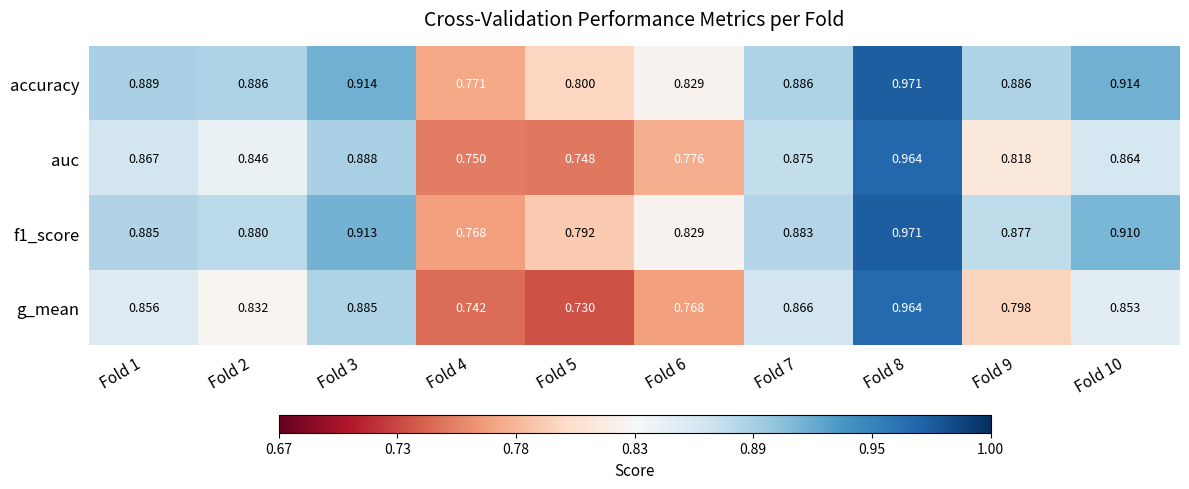

Is the value of f1_score at Fold 8 greater than the value of g_mean at Fold 4?

Yes